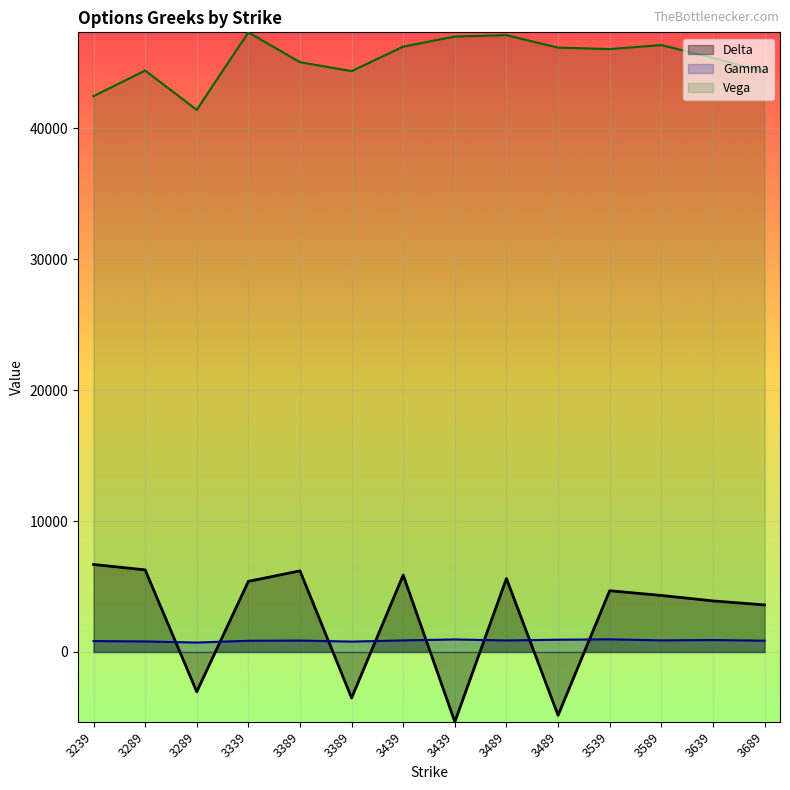

How many lines are shown in the chart?

3